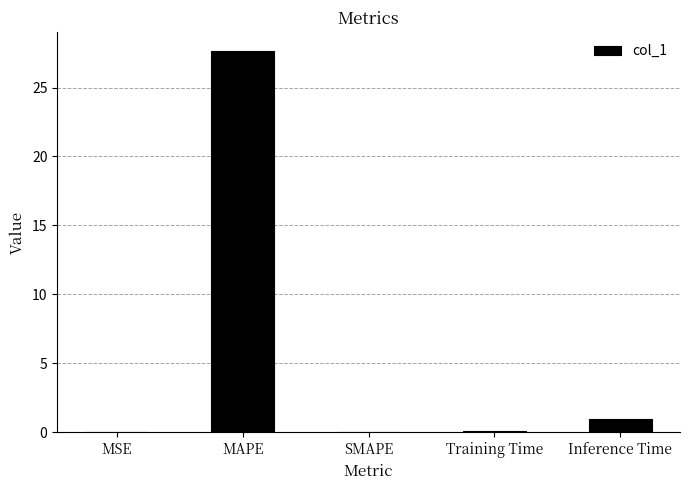

At which label is the value closest to 13?

Inference Time